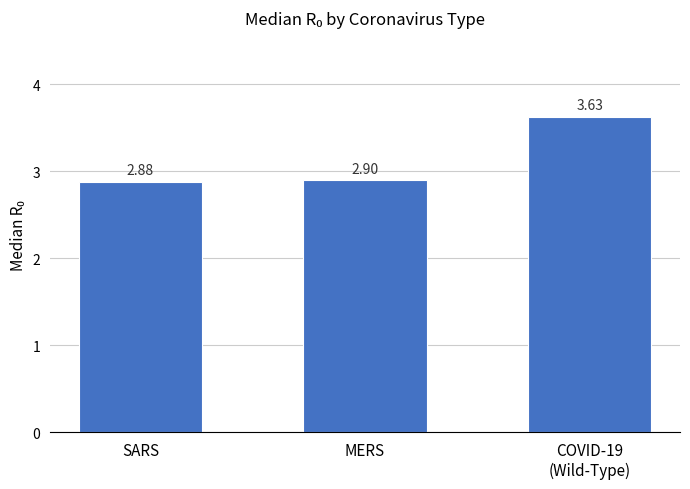

True or false: the data shows 2.9 at MERS.

True